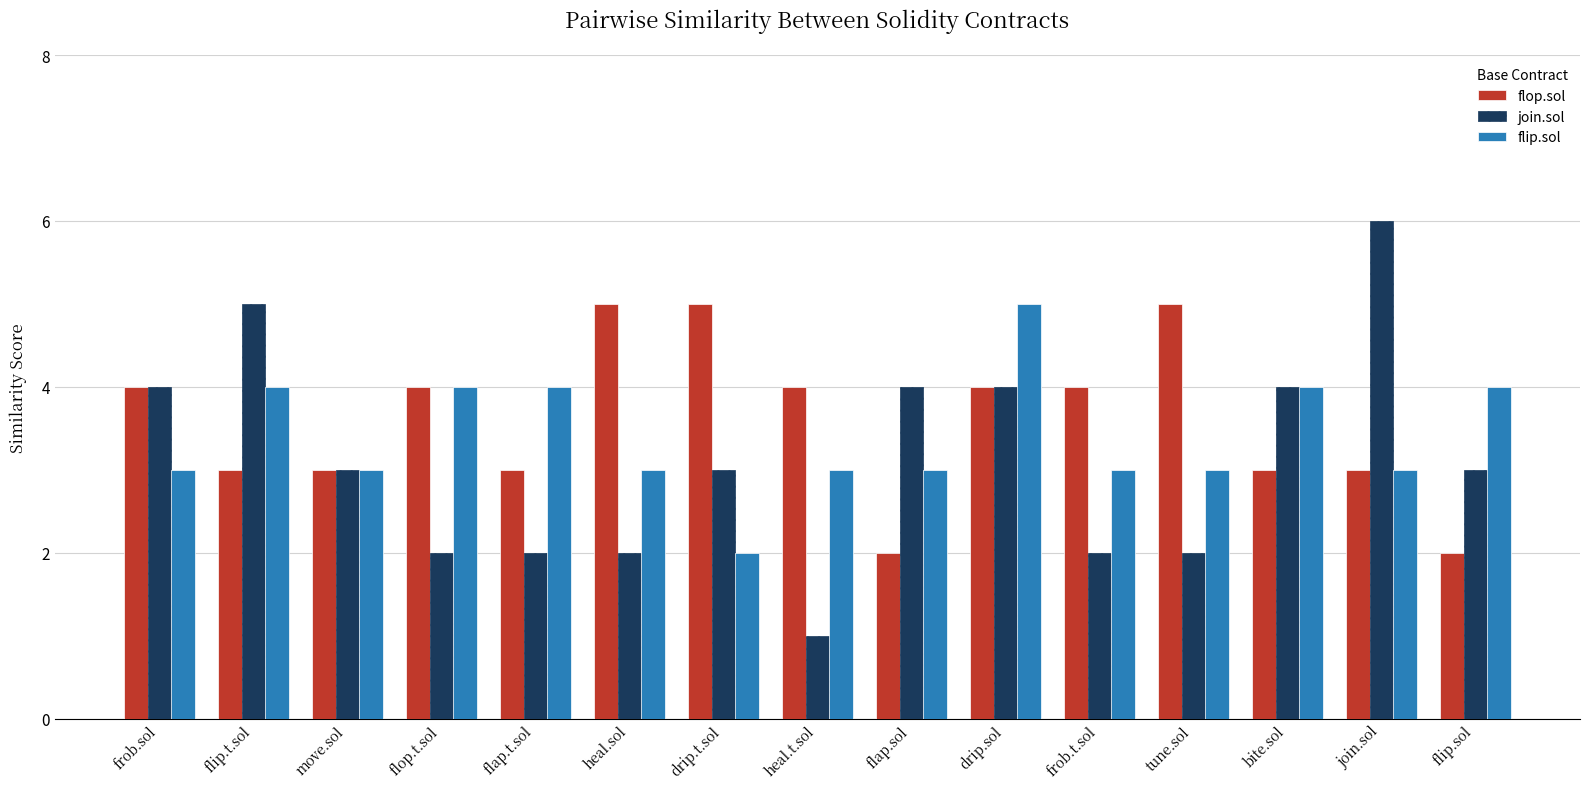

At heal.sol, list the series in order from largest to smallest.

flop.sol, flip.sol, join.sol